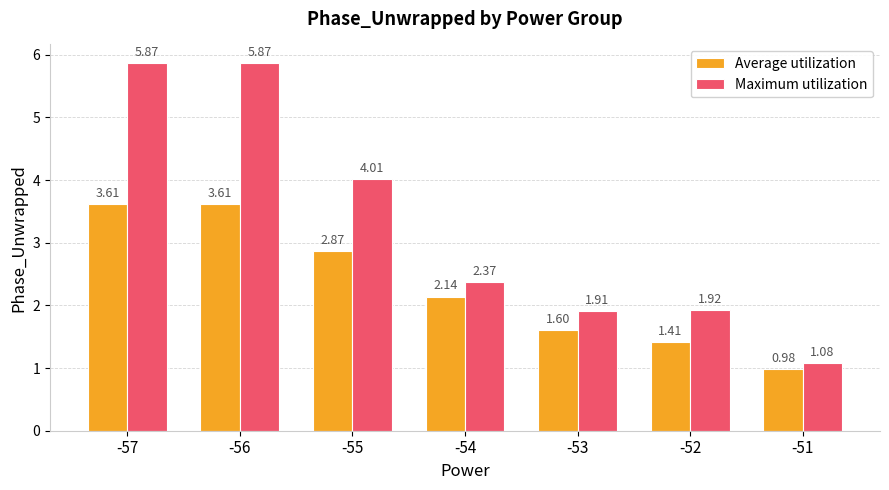

What is the difference between the Average utilization values at -54 and -52?

0.7